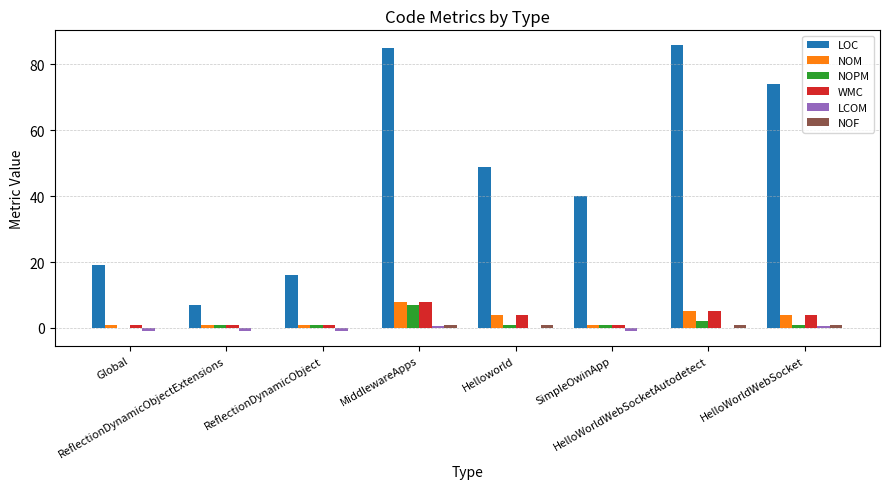

Are the bars horizontal?

No